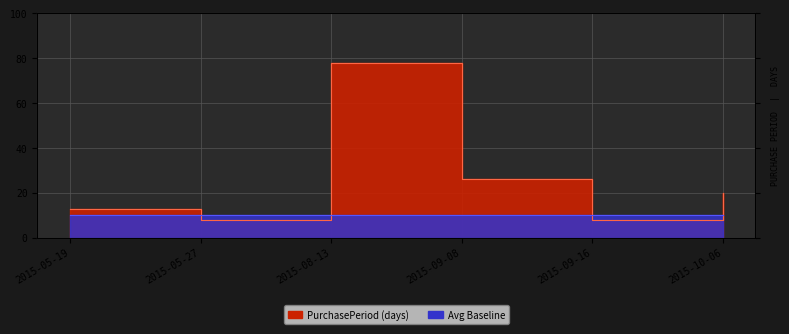

Reading right to left, what are all the values shown in this chart?

20	8	26	78	8	13